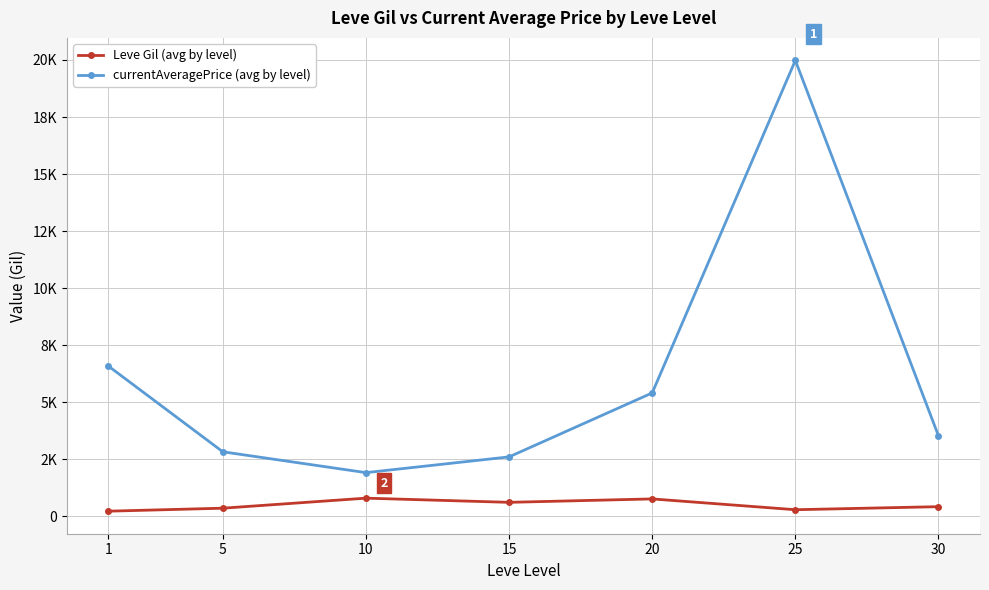

How many interior local peaks does the Leve Gil (avg by level) series have?

2